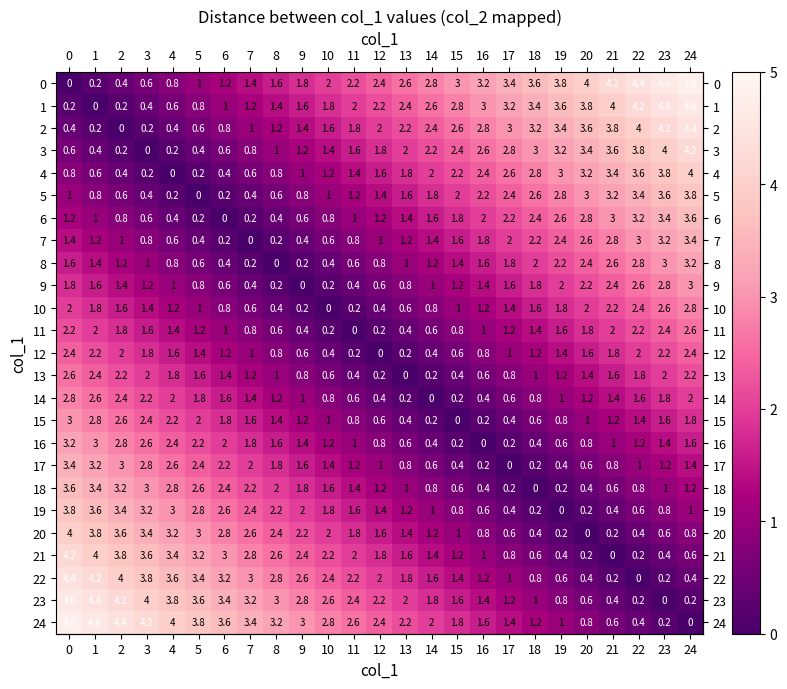

The value of 12 at 5 is 1.4. True or false?

True